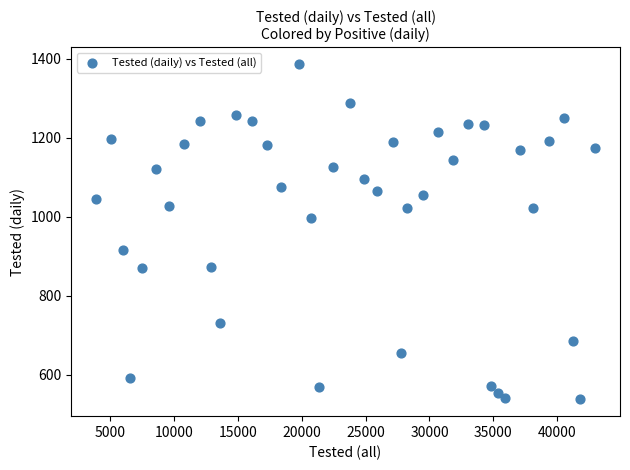

What is the range of X values (max minus min)?

39113